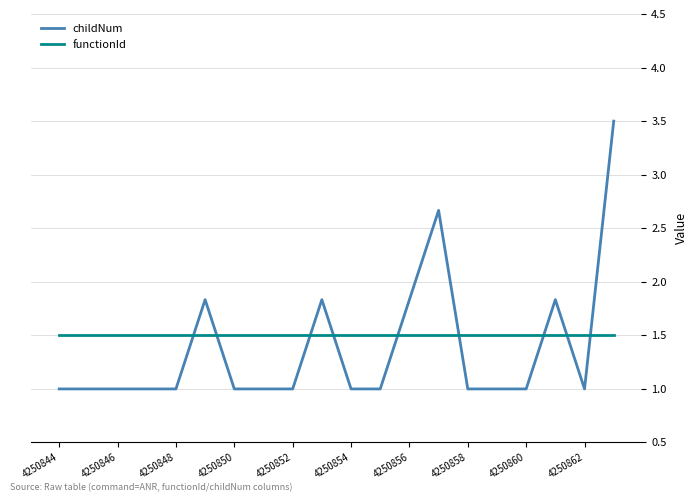

Rank the series by their maximum value, from highest to lowest.

childNum, functionId